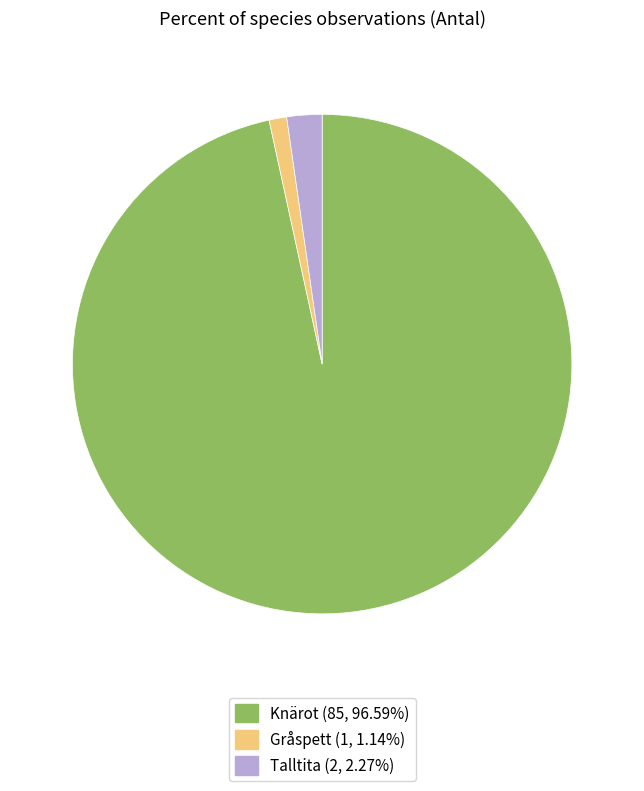

Does any single category account for the majority?

Yes